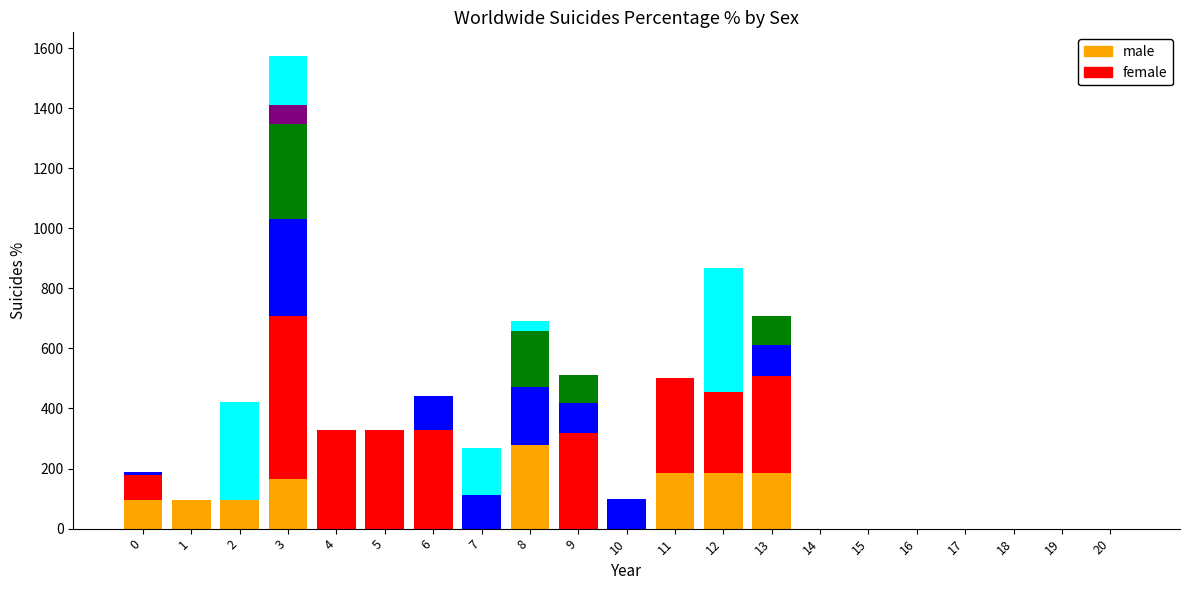

What is the total value across all series at 8?

691.8